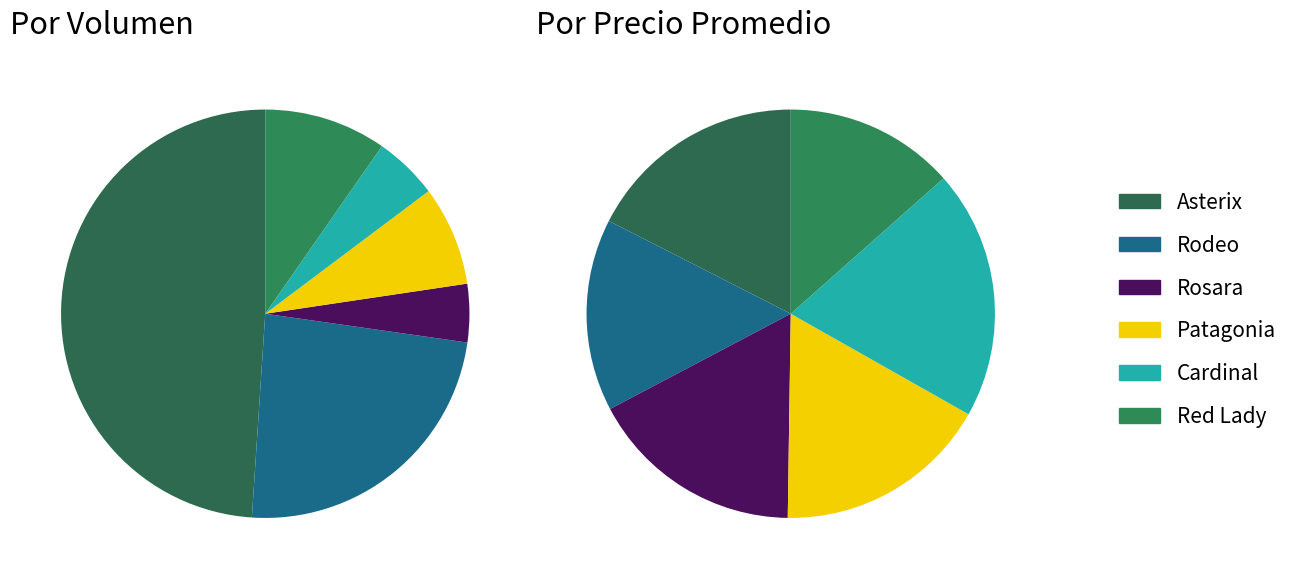

What percentage is the Rosara slice, to the nearest percent?

17%